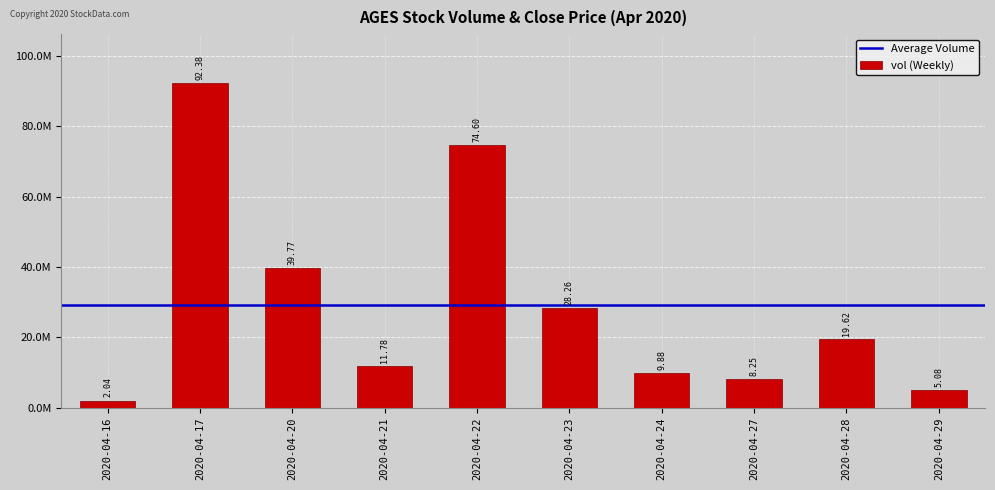

At which label is the value closest to 47210050?

2020-04-20